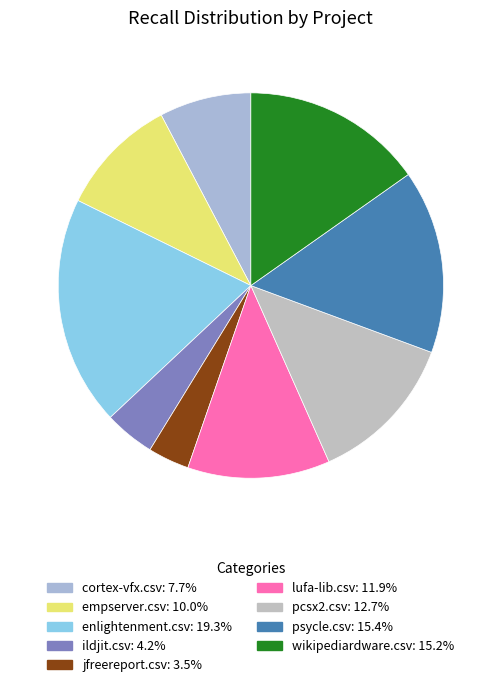

Is it true that enlightenment.csv is 5% of the pie?

False